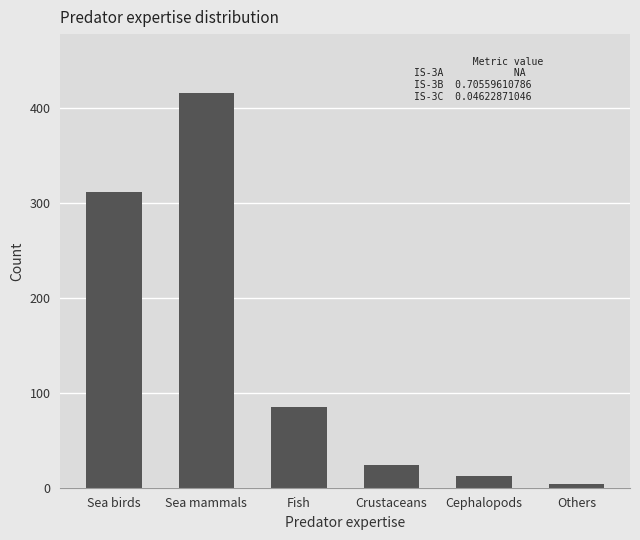

Are the bars horizontal?

No